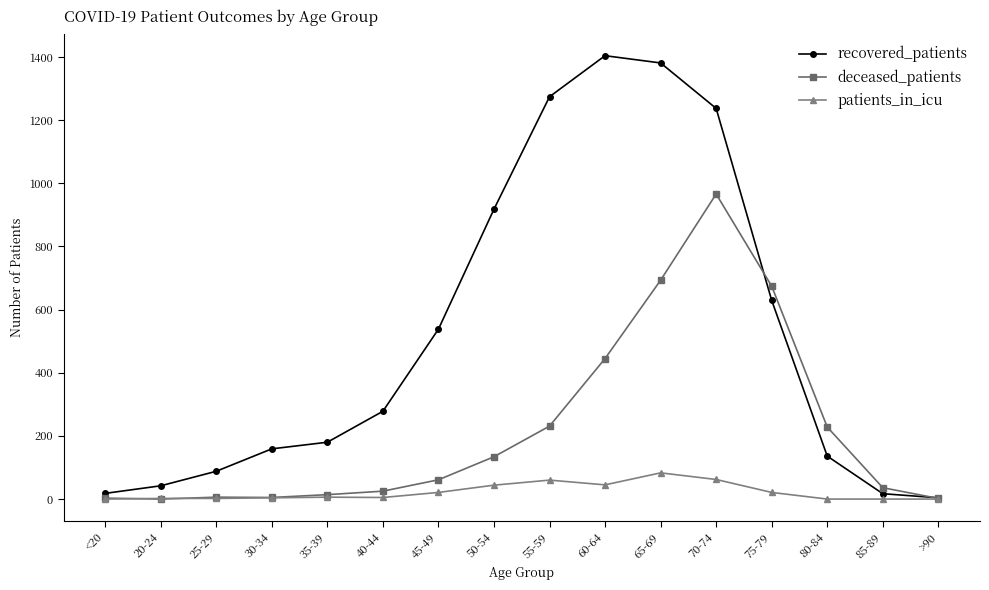

Which category has the highest value in the patients_in_icu series?

65-69